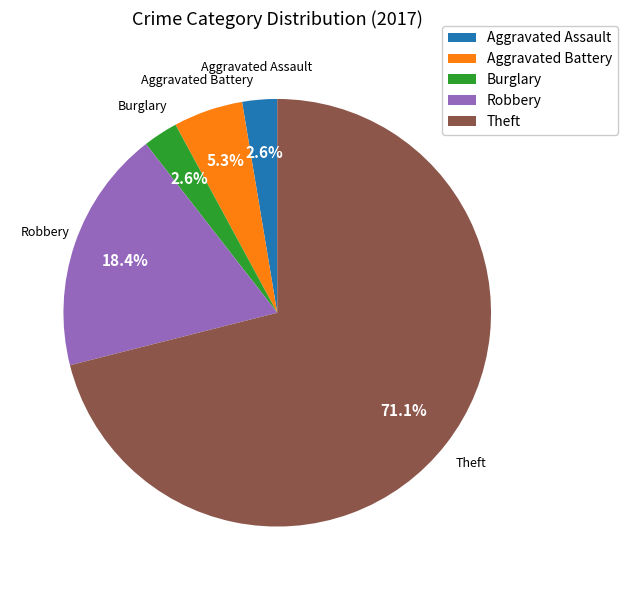

To the nearest percent, what is the combined percentage of Theft and Aggravated Assault?

74%